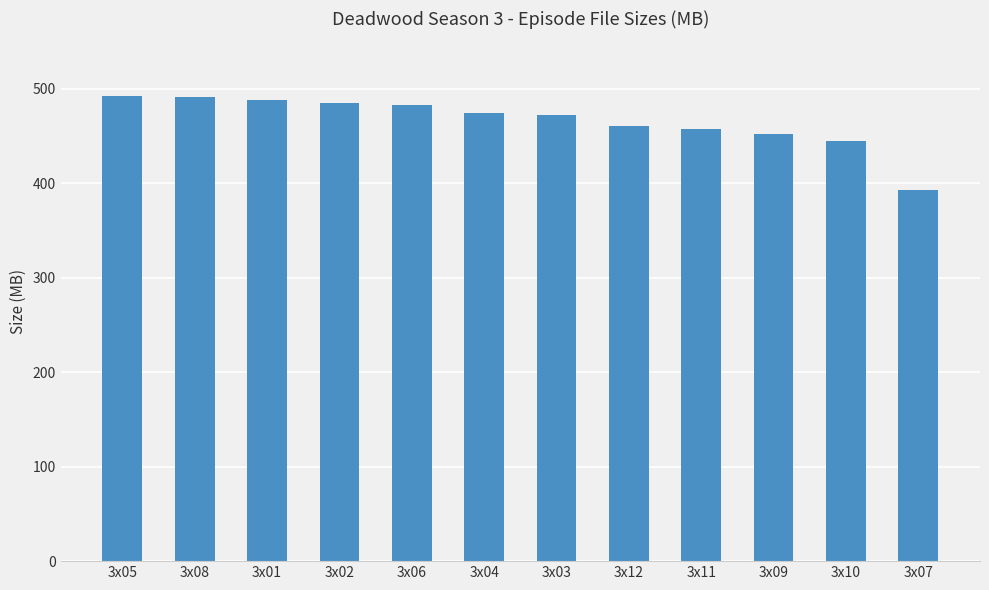

Read the value at 3x05.

492.4